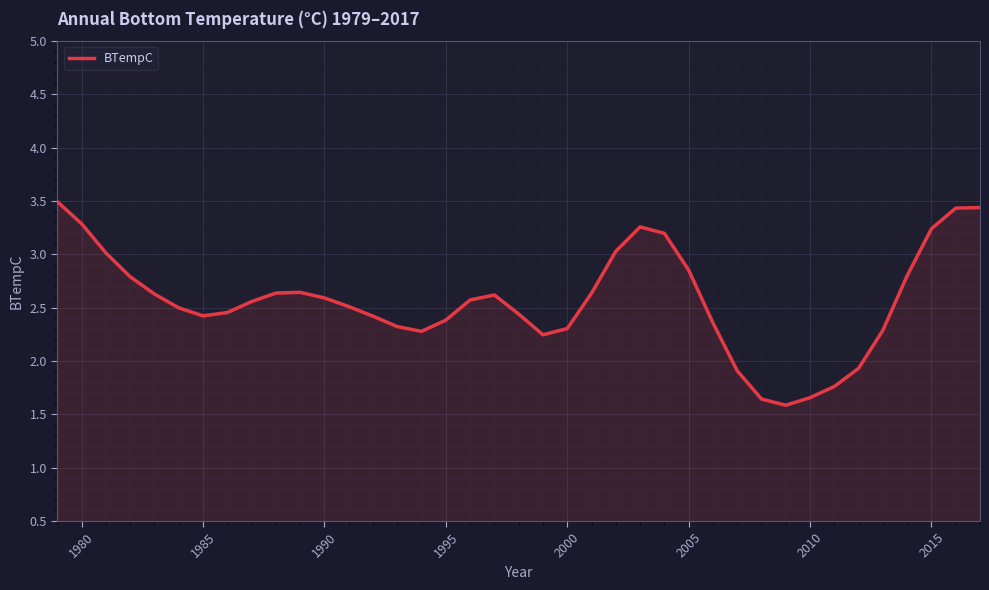

What is the greatest value displayed?

3.5